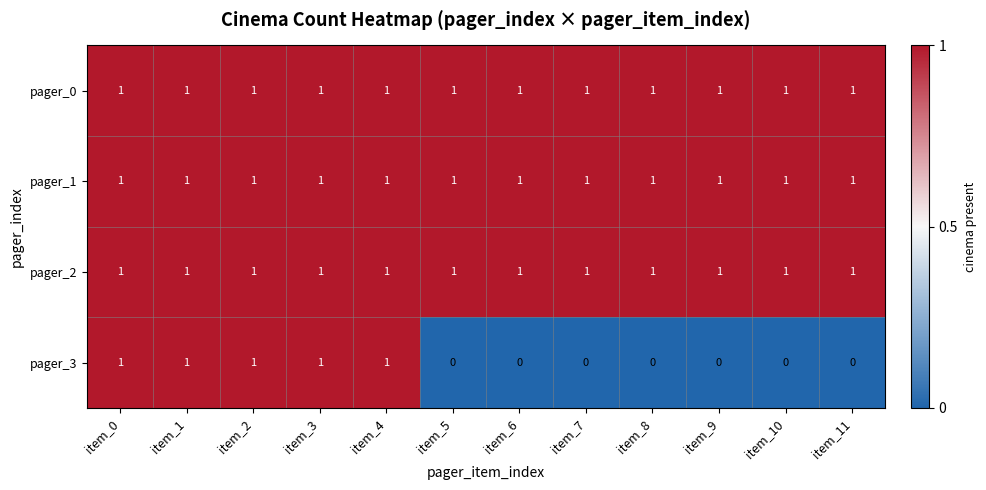

What is the sum of all pager_0 values?

12